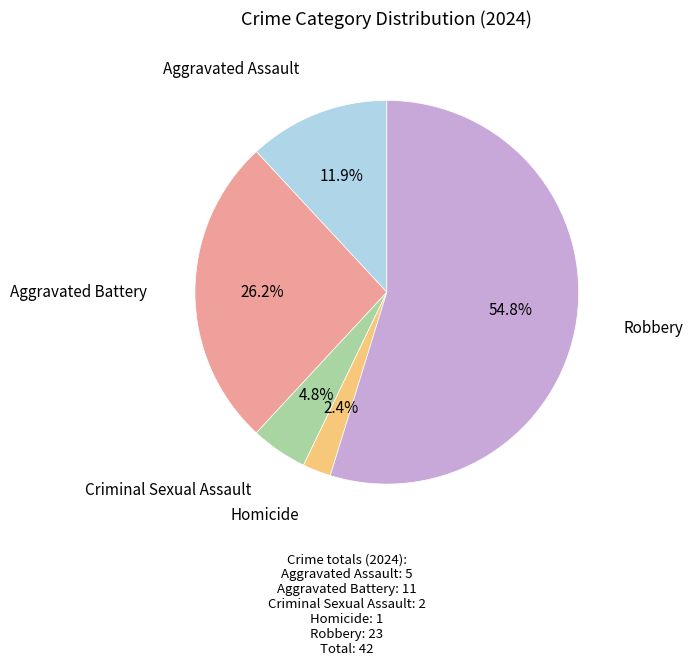

What is the ratio of the value at Criminal Sexual Assault to the value at Homicide?

2.0